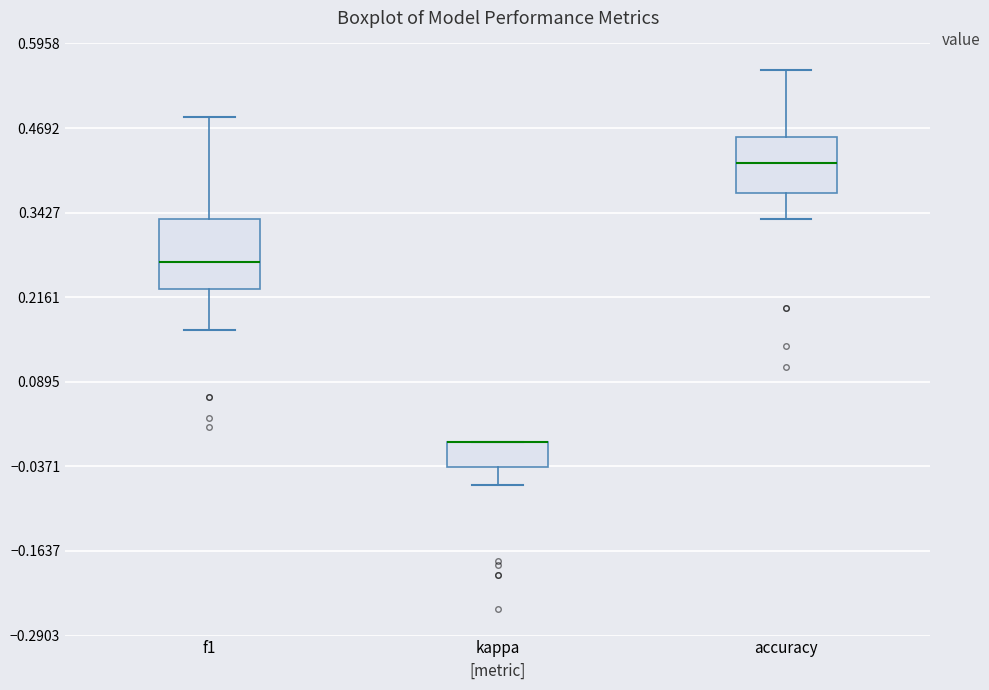

Reading left to right, read every box against the y-axis: the position of its median line, the range the box covers, and the ends of its whiskers. The values are not printed on the chart, so give them approximately, as read against the axis.

f1: median 0.26, box 0.22 to 0.34, whiskers 0.16 to 0.48
kappa: median 0.00 (drawn on the box's upper edge), box -0.04 to 0.00, whiskers -0.06 to 0.00
accuracy: median 0.42, box 0.38 to 0.46, whiskers 0.34 to 0.56